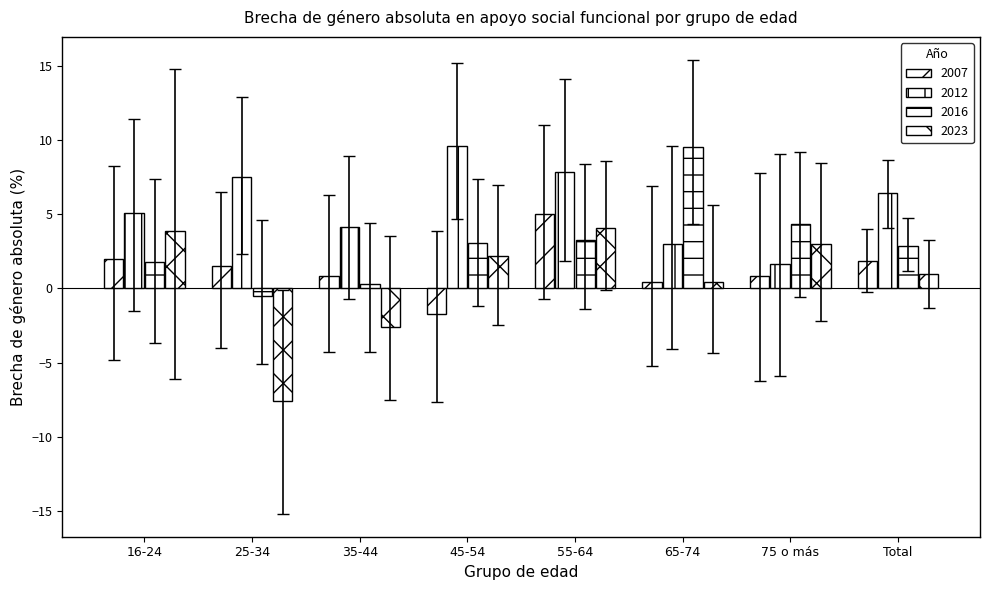

How many bars are there in total?

32